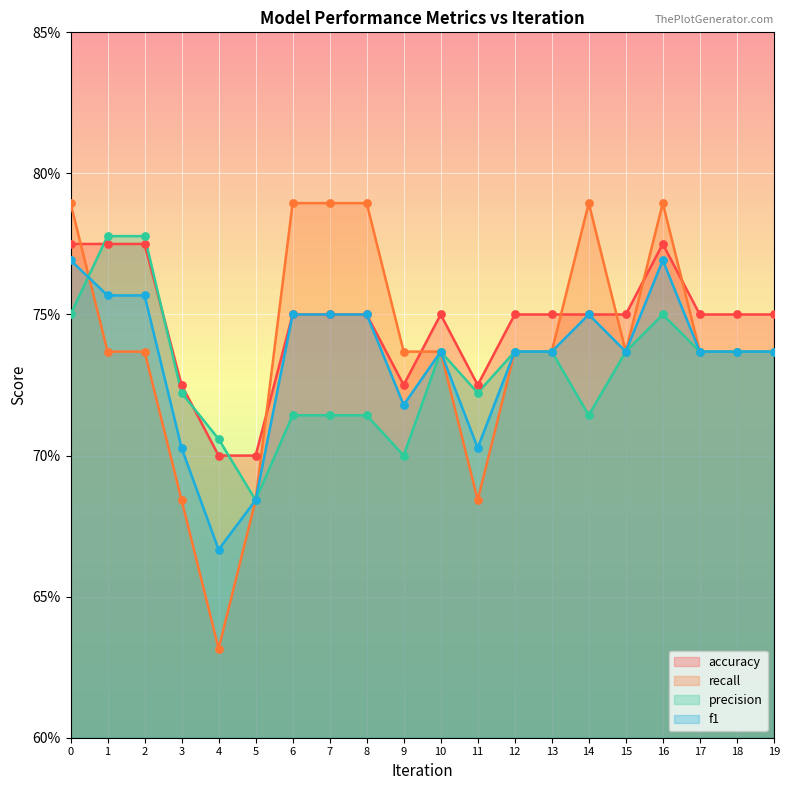

What are all the series names shown in the legend?

accuracy, recall, precision, f1